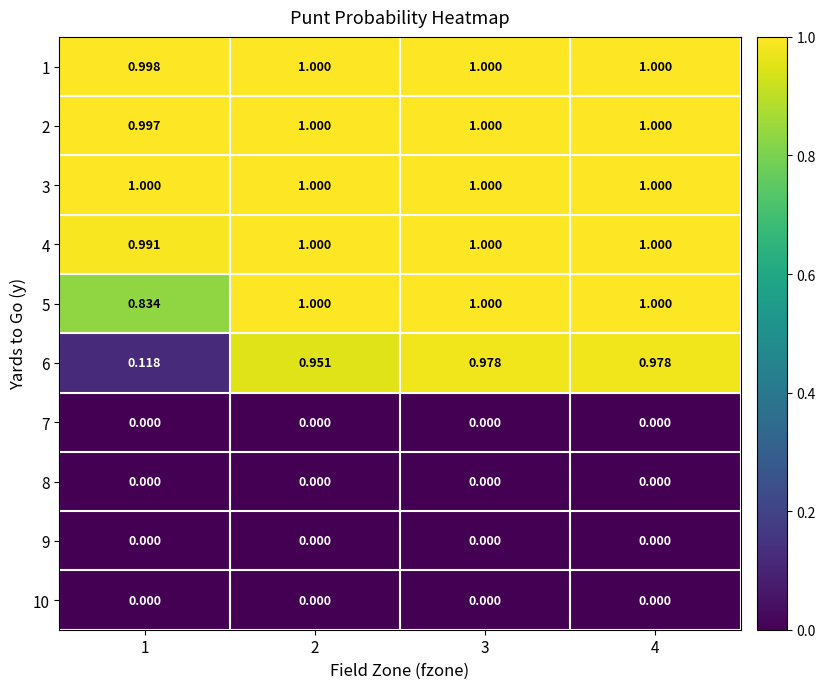

Which series has the largest total across all categories?

3